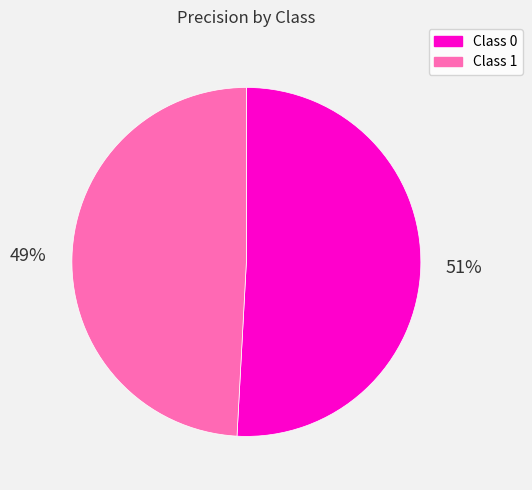

Is it true that Class 1 is 60% of the pie?

False